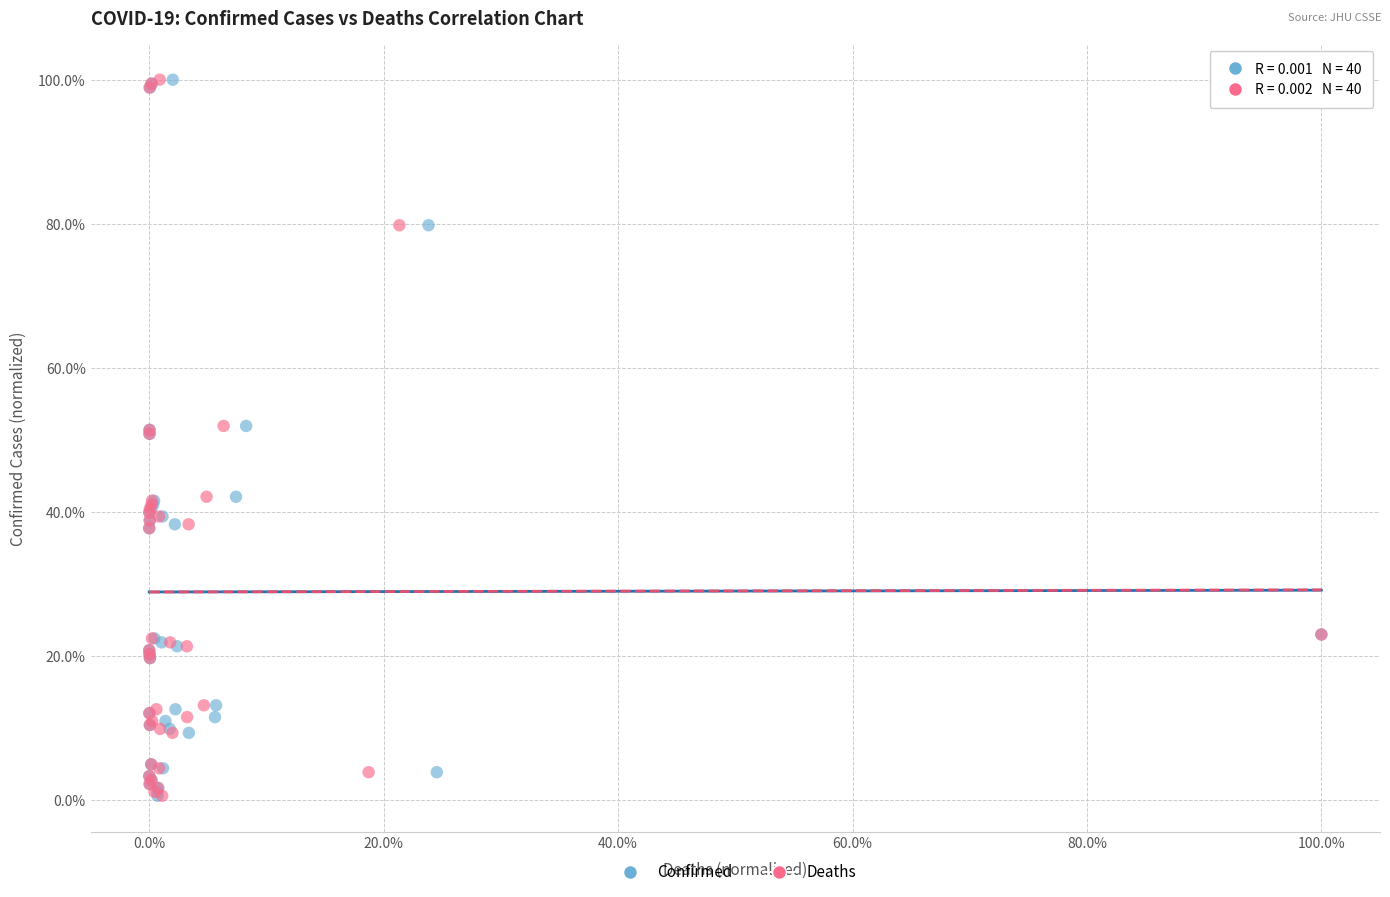

What are all the series names shown in the legend?

Confirmed, Deaths